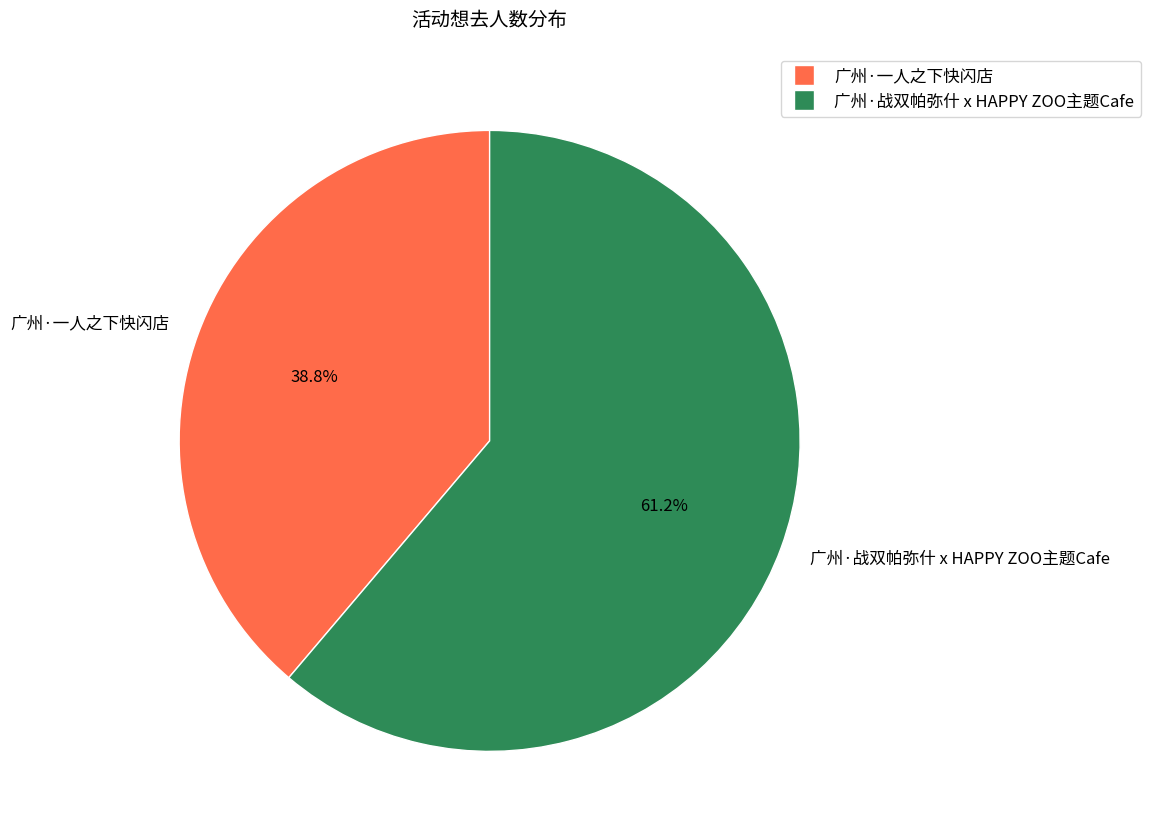

What is the total percentage of 广州·战双帕弥什 x HAPPY ZOO主题Cafe and 广州·一人之下快闪店?

100.0%